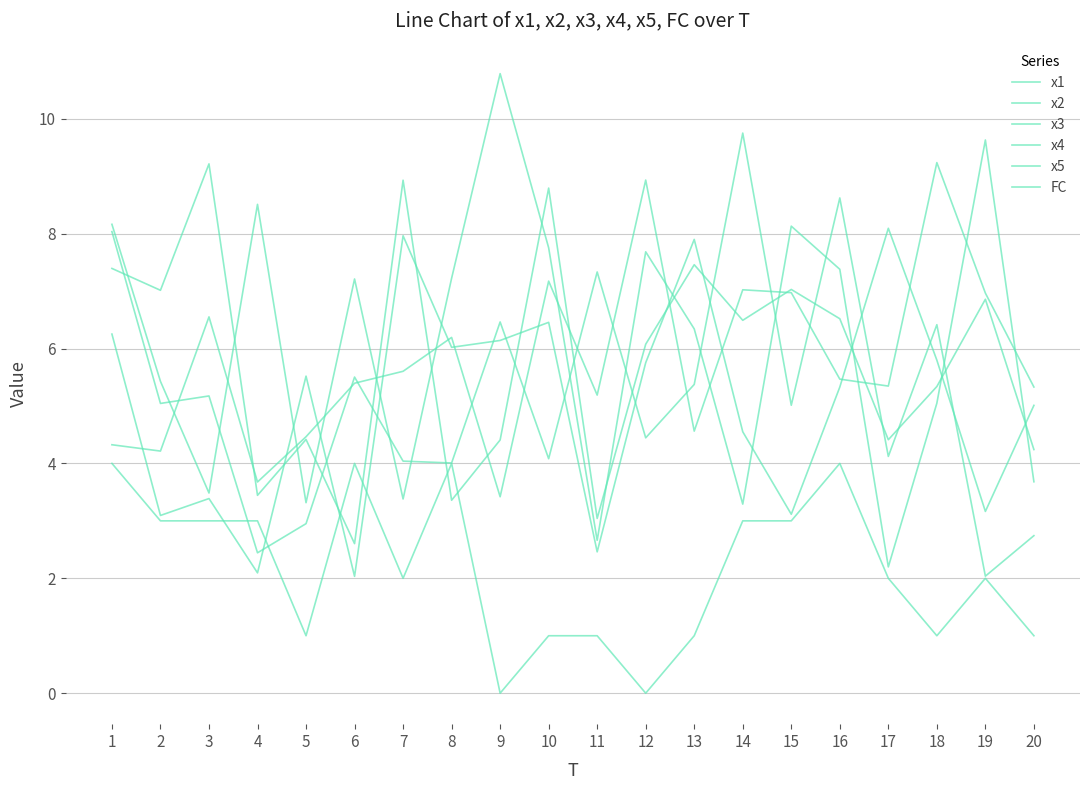

Is this an area chart (filled region under the line)?

No